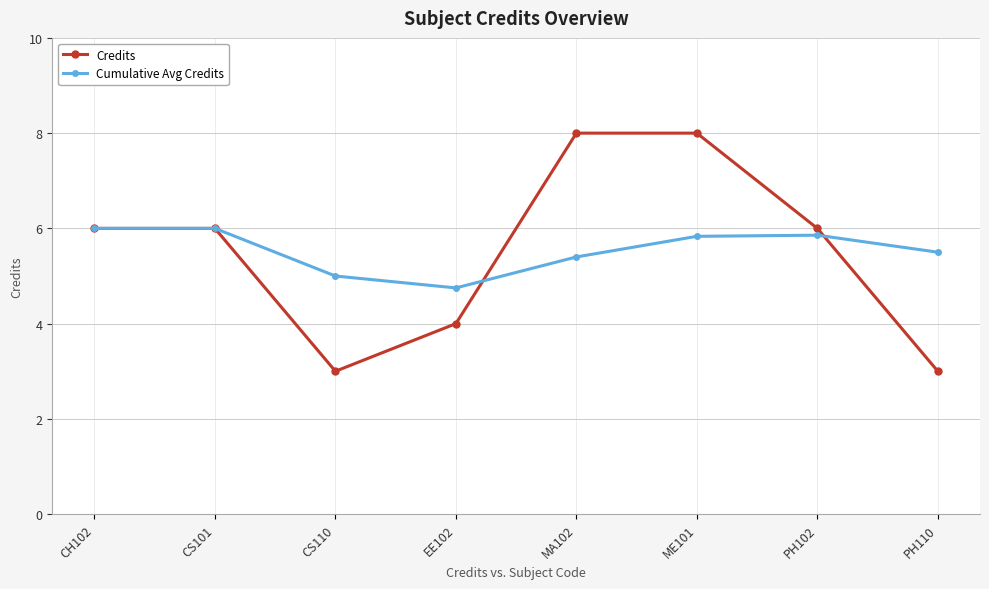

Is the value of Cumulative Avg Credits at PH102 greater than the value of Credits at ME101?

No